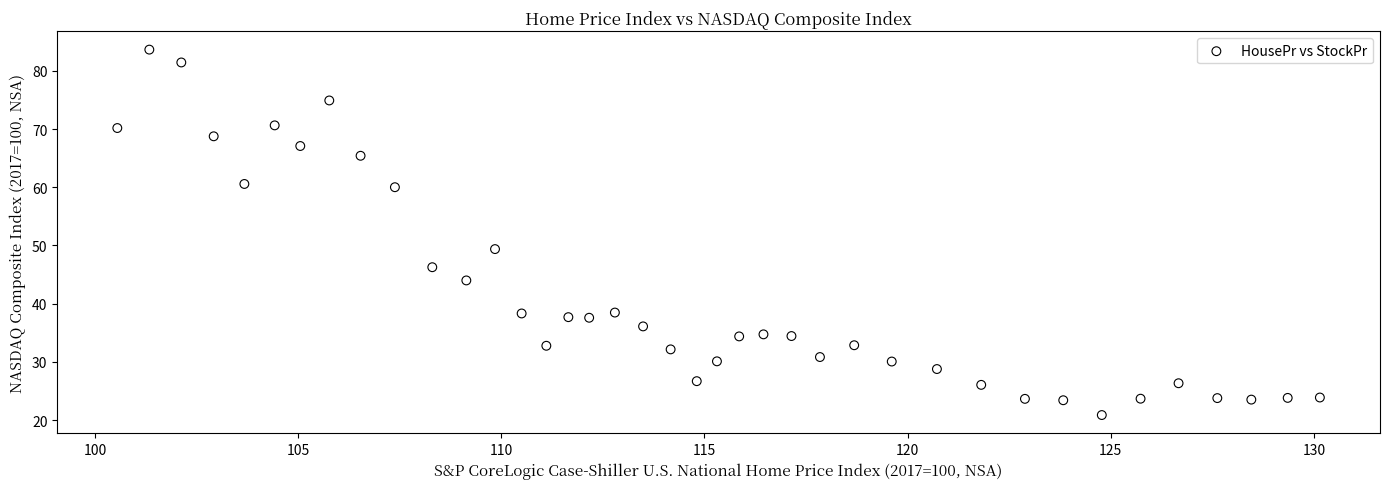

What Y value in the scatter plot is closest to 52?

49.4